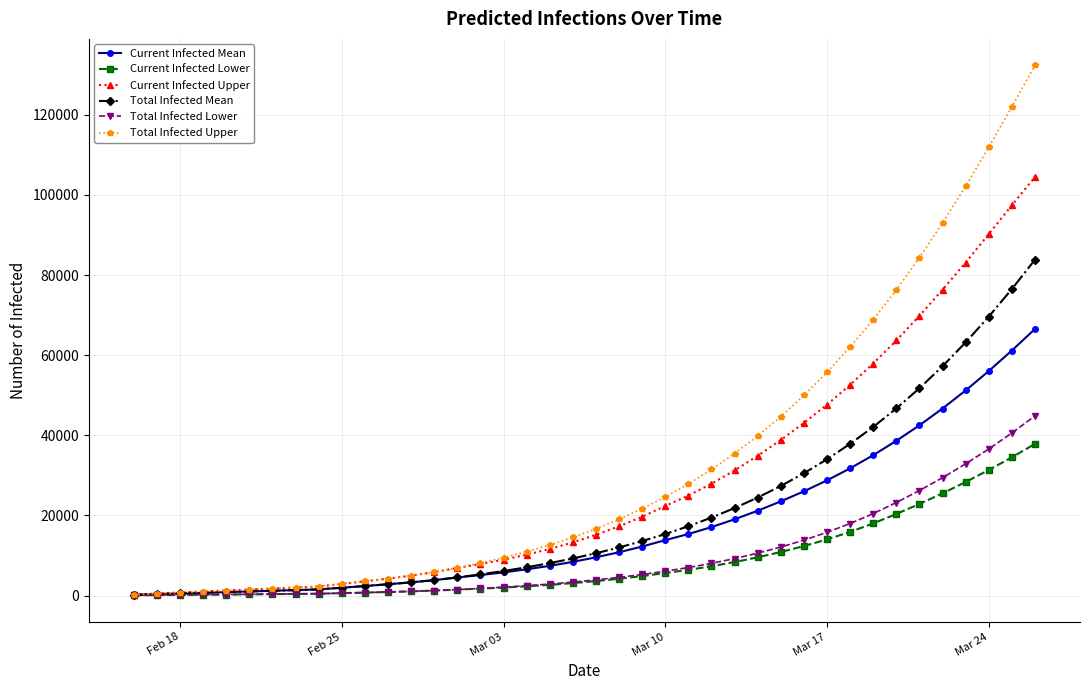

Which series has the widest spread of values?

Total Infected Upper